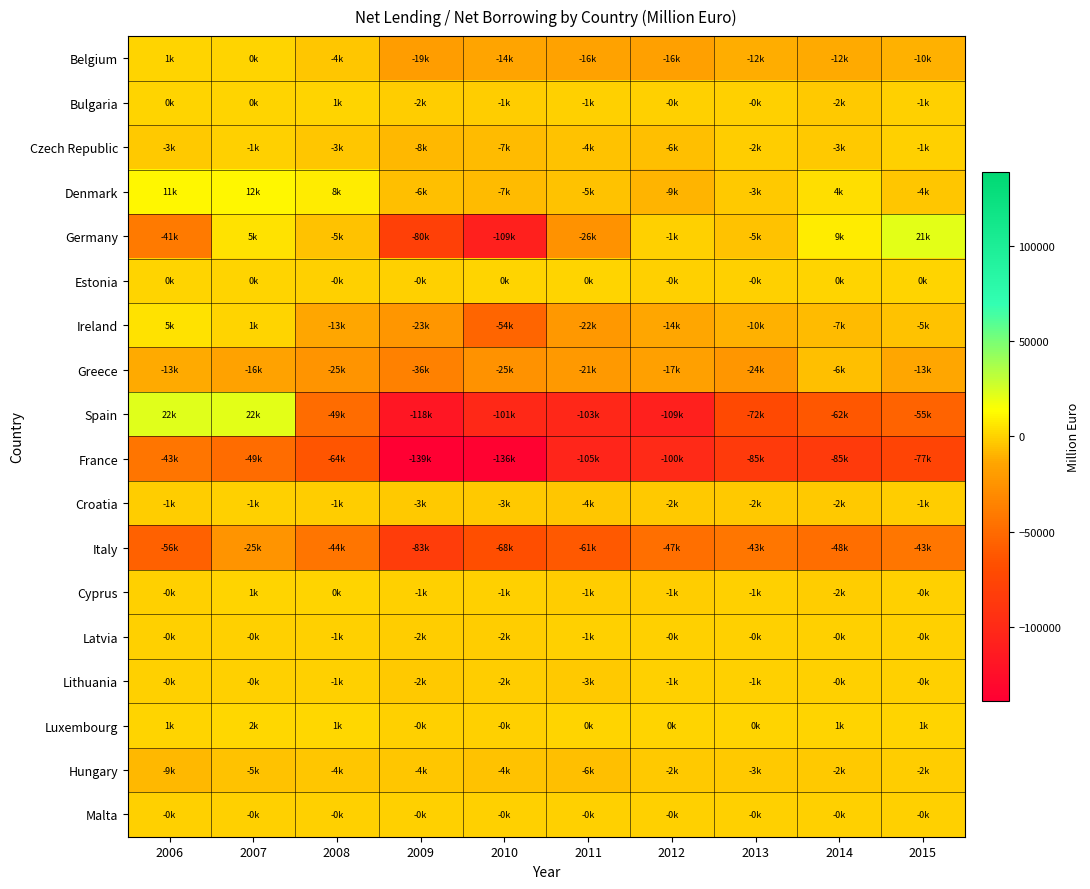

Reading right to left, extract all data points from this chart.

Belgium: 2015=-10345.3	2014=-12254.4	2013=-11820.8	2012=-16316.4	2011=-15578.2	2010=-14499.2	2009=-18796.3	2008=-3926.9	2007=211.9	2006=696.5
Bulgaria: 2015=-761.8	2014=-2331.0	2013=-173.6	2012=-134.2	2011=-812.8	2010=-1190.3	2009=-1513.8	2008=591.4	2007=357.2	2006=495.7
Czech Republic: 2015=-1048.7	2014=-3016.5	2013=-1968.0	2012=-6344.3	2011=-4469.1	2010=-6902.3	2009=-8180.0	2008=-3391.7	2007=-958.1	2006=-2790.2
Denmark: 2015=-3650.6	2014=3784.1	2013=-2588.4	2012=-8885.9	2011=-5095.8	2010=-6590.4	2009=-6471.5	2008=7668.6	2007=11716.9	2006=11247.5
Germany: 2015=20923.0	2014=8552.0	2013=-5352.0	2012=-929.0	2011=-25863.0	2010=-108904.0	2009=-79590.0	2008=-4531.0	2007=4706.0	2006=-41200.0
Estonia: 2015=27.2	2014=134.0	2013=-32.1	2012=-46.2	2011=193.1	2010=27.6	2009=-308.9	2008=-440.4	2007=441.4	2006=393.0
Ireland: 2015=-4786.0	2014=-7196.6	2013=-10193.3	2012=-14013.2	2011=-21841.9	2010=-53677.2	2009=-23441.6	2008=-13098.8	2007=538.3	2006=5198.3
Greece: 2015=-13237.0	2014=-6412.0	2013=-23759.0	2012=-16905.0	2011=-21280.0	2010=-25309.0	2009=-35966.0	2008=-24625.0	2007=-15607.0	2006=-12954.0
Spain: 2015=-55163.0	2014=-62179.0	2013=-71853.0	2012=-108903.0	2011=-102908.0	2010=-101445.0	2009=-118237.0	2008=-49385.0	2007=21620.0	2006=22144.0
France: 2015=-76509.0	2014=-84846.0	2013=-85376.0	2012=-100448.0	2011=-104961.0	2010=-135795.0	2009=-138878.0	2008=-63533.0	2007=-49492.0	2006=-43400.0
Croatia: 2015=-1448.3	2014=-2330.5	2013=-2302.0	2012=-2333.1	2011=-3507.2	2010=-2786.5	2009=-2703.5	2008=-1329.6	2007=-1074.0	2006=-1361.4
Italy: 2015=-42931.0	2014=-48482.0	2013=-43218.0	2012=-47216.0	2011=-60781.0	2010=-68121.0	2009=-82881.0	2008=-43936.0	2007=-24571.0	2006=-55549.0
Cyprus: 2015=-196.4	2014=-1543.0	2013=-890.7	2012=-1129.7	2011=-1122.1	2010=-911.6	2009=-1014.7	2008=164.6	2007=566.1	2006=-166.9
Latvia: 2015=-309.0	2014=-369.4	2013=-207.0	2012=-183.3	2011=-681.1	2010=-1507.9	2009=-1697.2	2008=-1004.0	2007=-149.7	2006=-105.8
Lithuania: 2015=-75.9	2014=-251.1	2013=-916.9	2012=-1049.0	2011=-2795.9	2010=-1934.1	2009=-2452.6	2008=-1008.0	2007=-236.8	2006=-65.5
Luxembourg: 2015=796.2	2014=717.9	2013=445.1	2012=152.2	2011=221.4	2010=-264.5	2009=-249.5	2008=1265.8	2007=1543.4	2006=654.5
Hungary: 2015=-1722.3	2014=-2178.7	2013=-2594.8	2012=-2289.7	2011=-5505.5	2010=-4442.2	2009=-4298.3	2008=-3912.0	2007=-5145.4	2006=-8522.9
Malta: 2015=-120.3	2014=-166.0	2013=-199.1	2012=-261.5	2011=-174.3	2010=-210.5	2009=-201.5	2008=-254.7	2007=-129.8	2006=-140.8